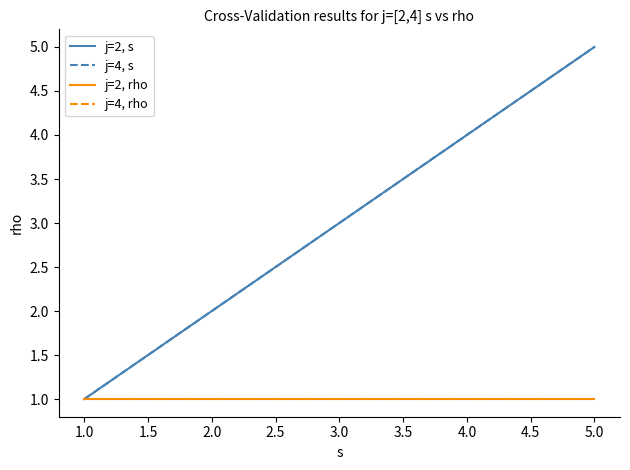

Which series has the largest range (max minus min)?

j=2, s